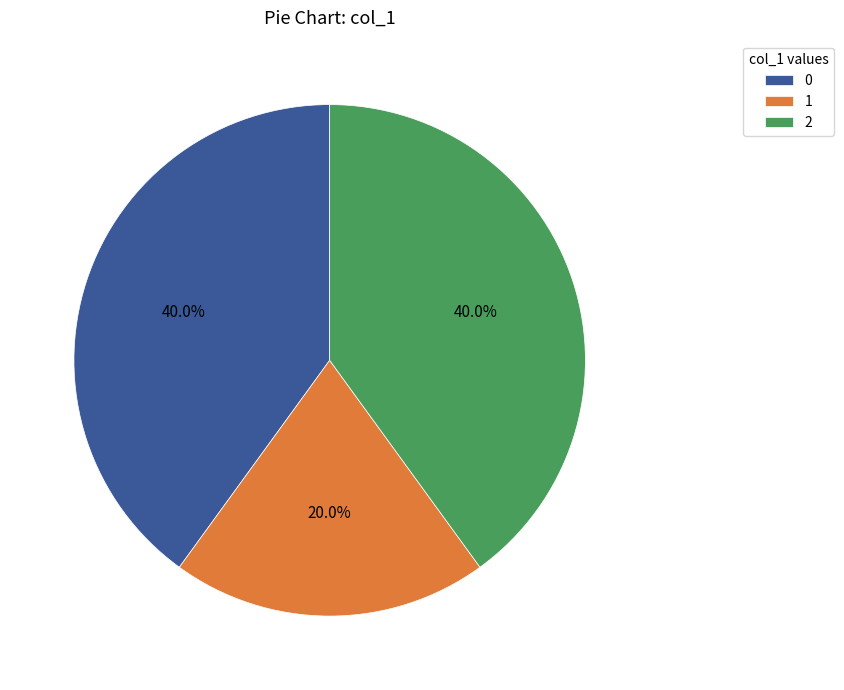

Which slice is the smallest?

1